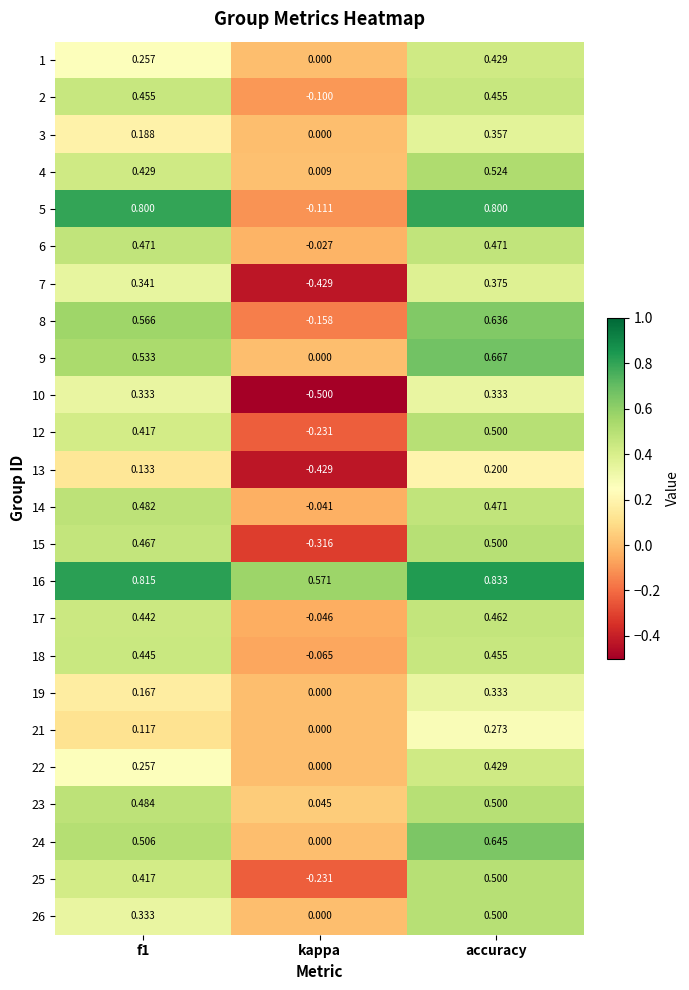

Is the value of 5 at f1 greater than the value of 10 at kappa?

Yes